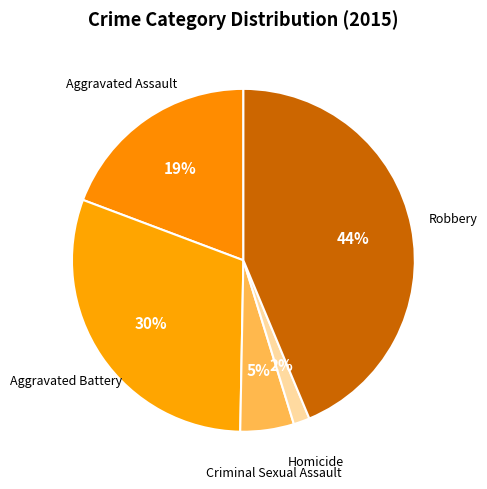

How many slices are in this pie chart?

5